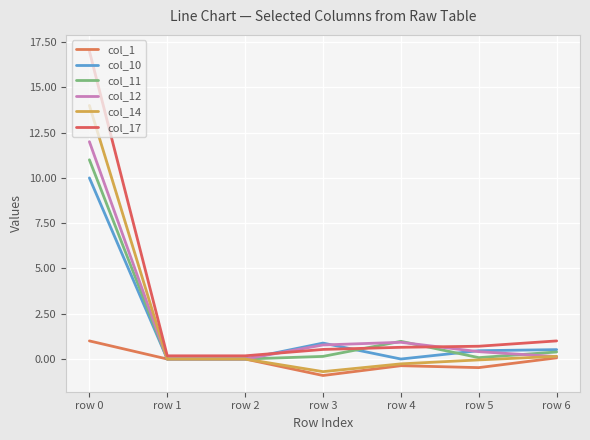

Which series has the largest range (max minus min)?

col_17